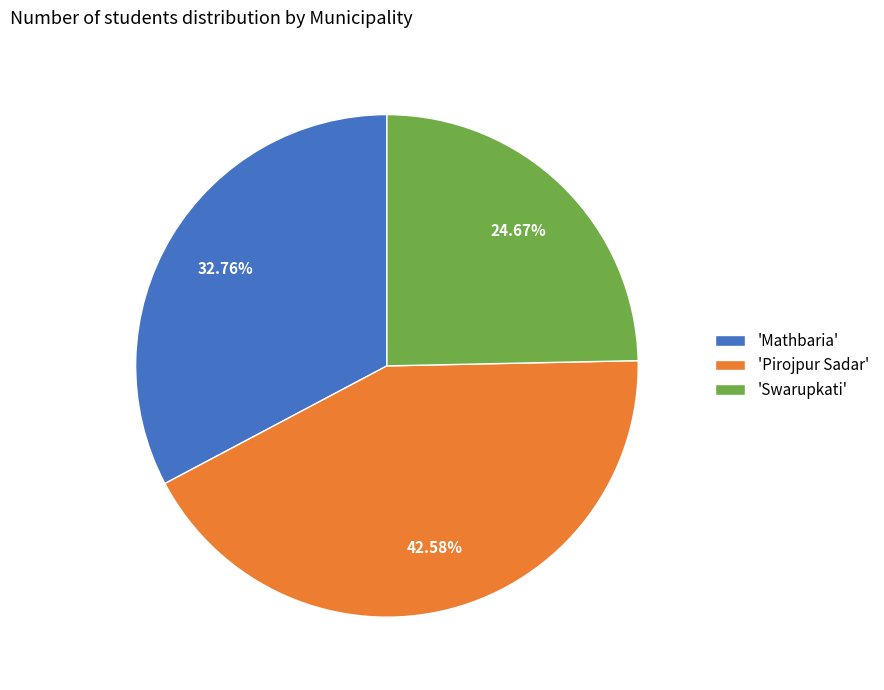

How many segments does this pie chart have?

3